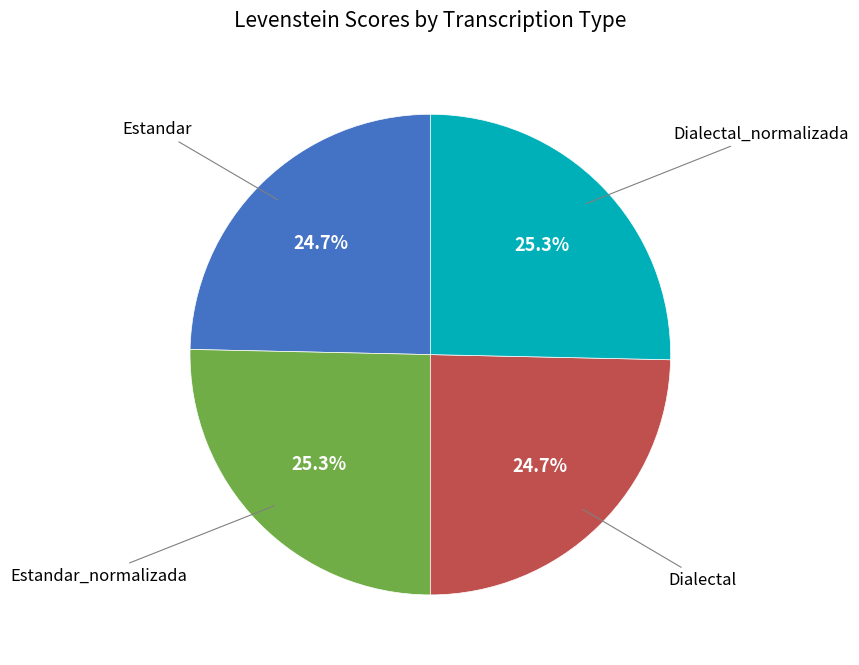

Does any single category account for the majority?

No